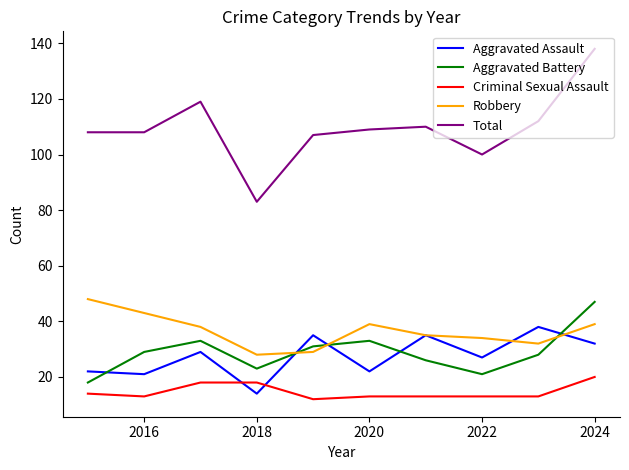

Which series has the largest range (max minus min)?

Total